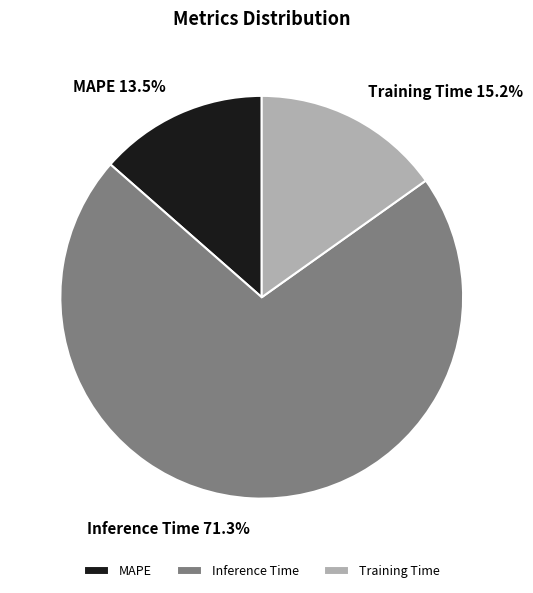

True or false: Training Time accounts for 21% of the total.

False